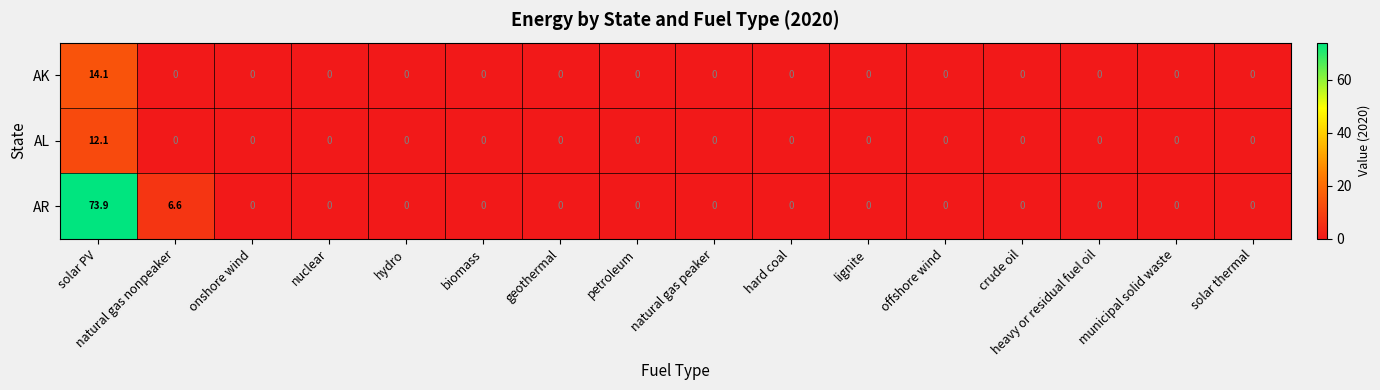

What is the difference between the maximum and minimum values in the AL series?

12.1